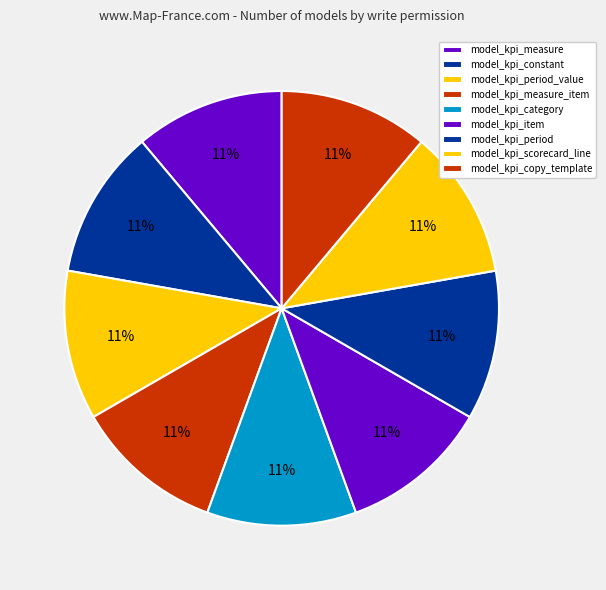

How many segments does this pie chart have?

9